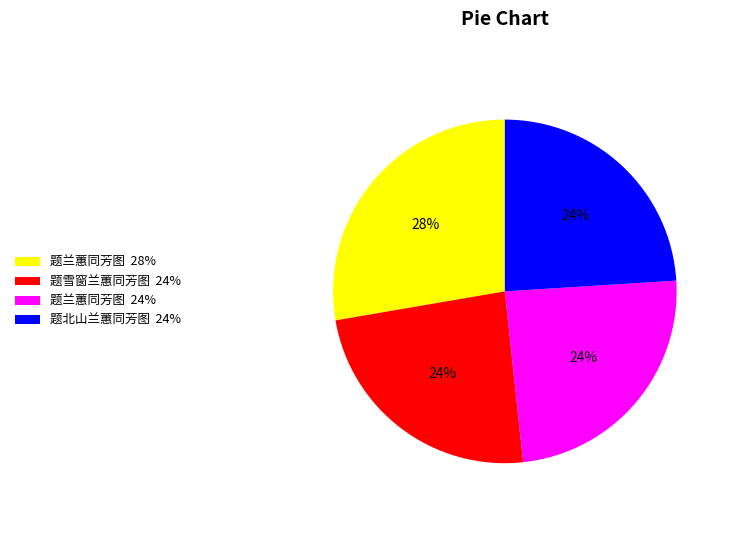

The 题兰蕙同芳图 28% slice represents 28% of the pie. True or false?

True